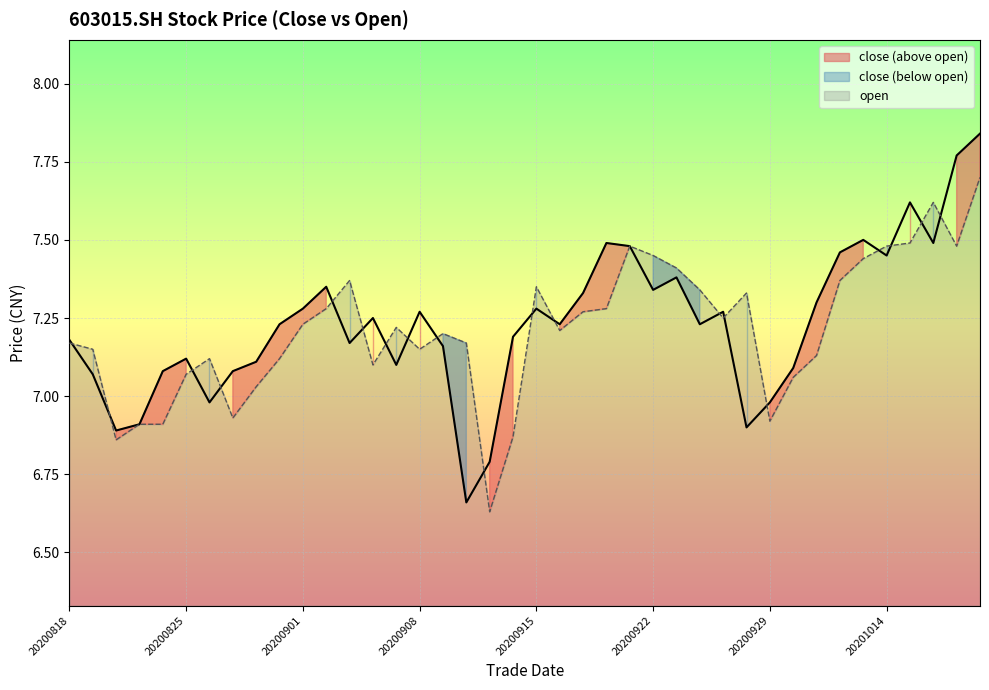

Which series has the largest range (max minus min)?

close